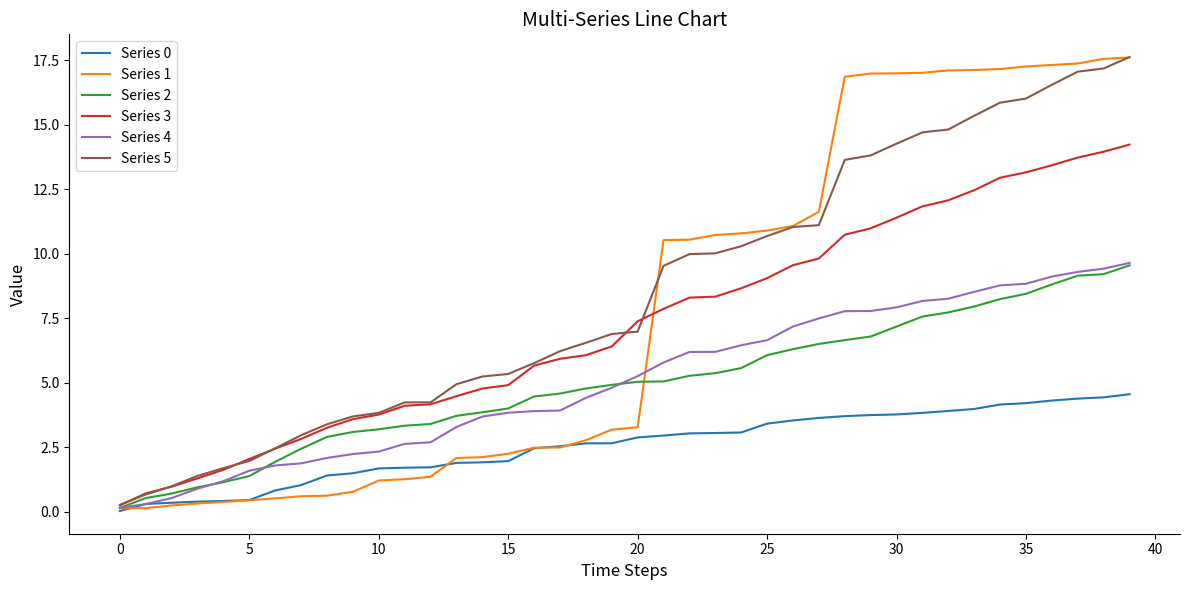

Which series has the largest range (max minus min)?

Series 1